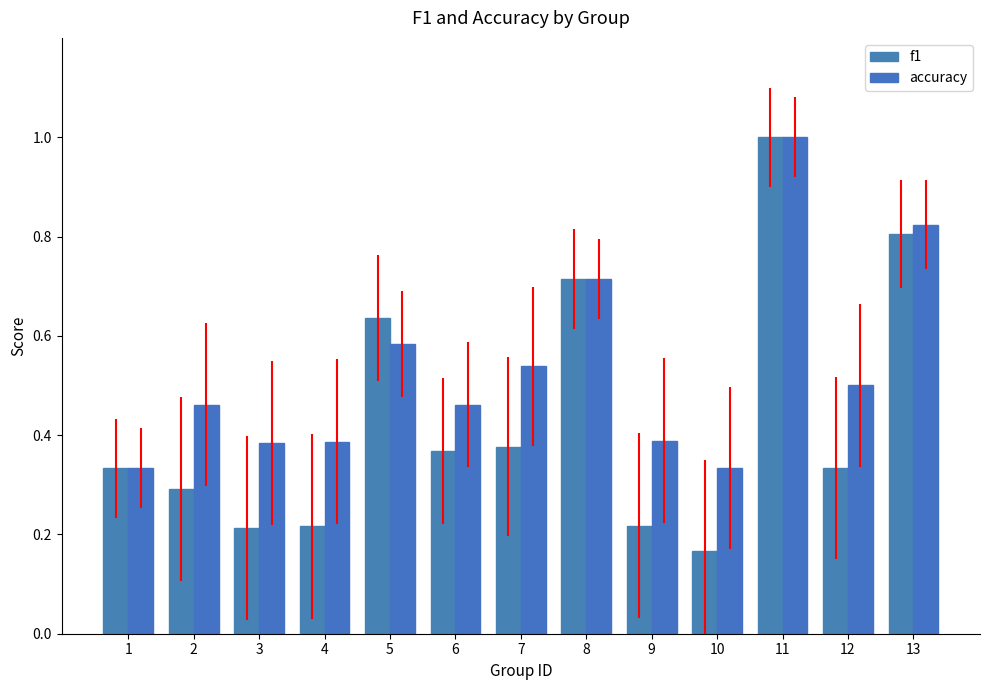

What are all the series names shown in the legend?

f1, accuracy